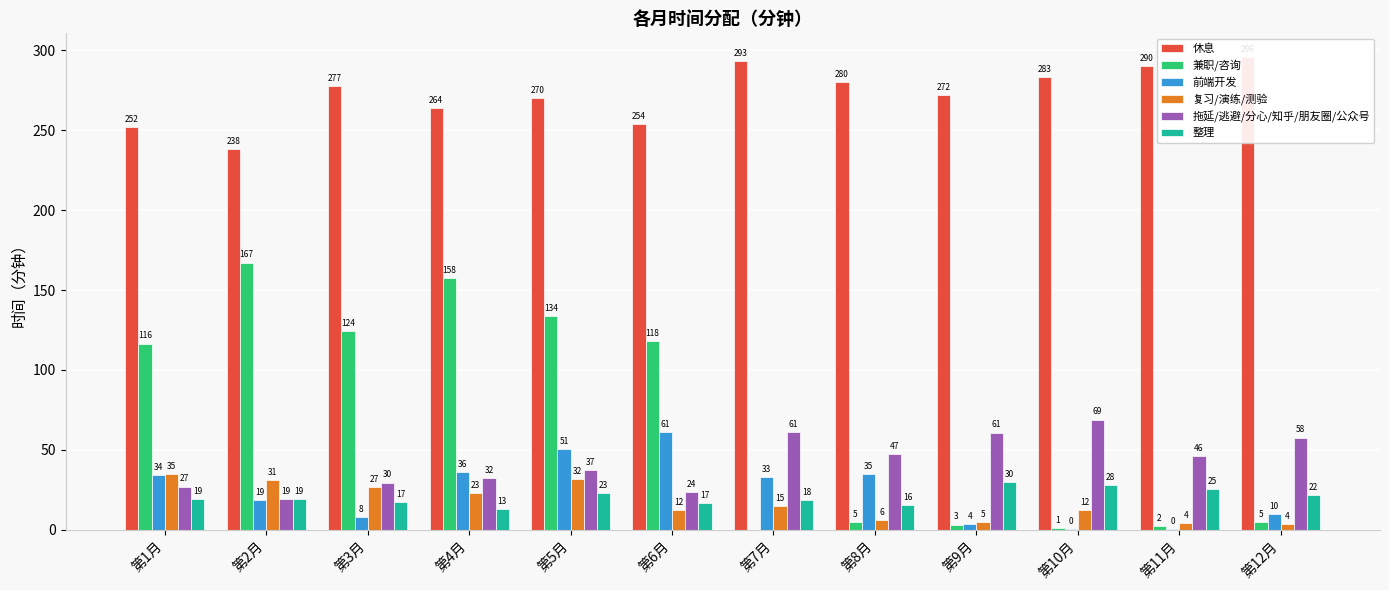

Is the value of 休息 at 第6月 greater than the value of 复习/演练/测验 at 第5月?

Yes